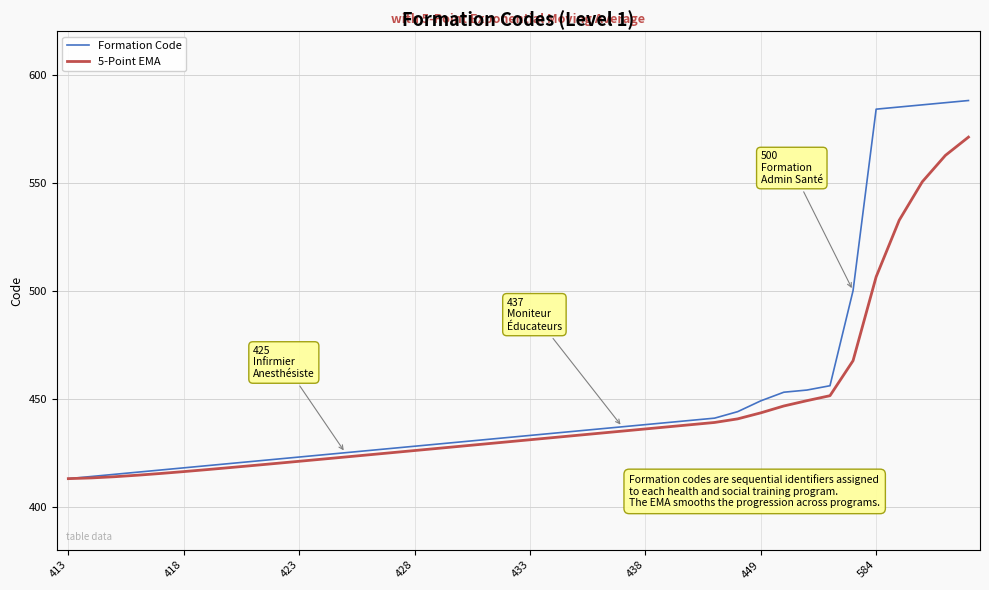

What is the smallest value displayed?

413.0